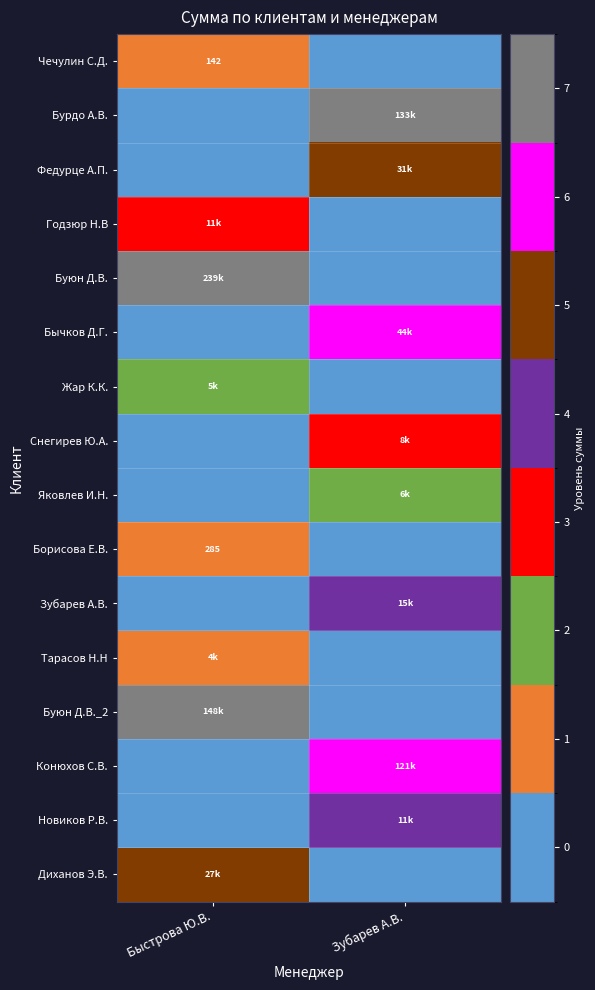

Count the number of categories in the chart.

2